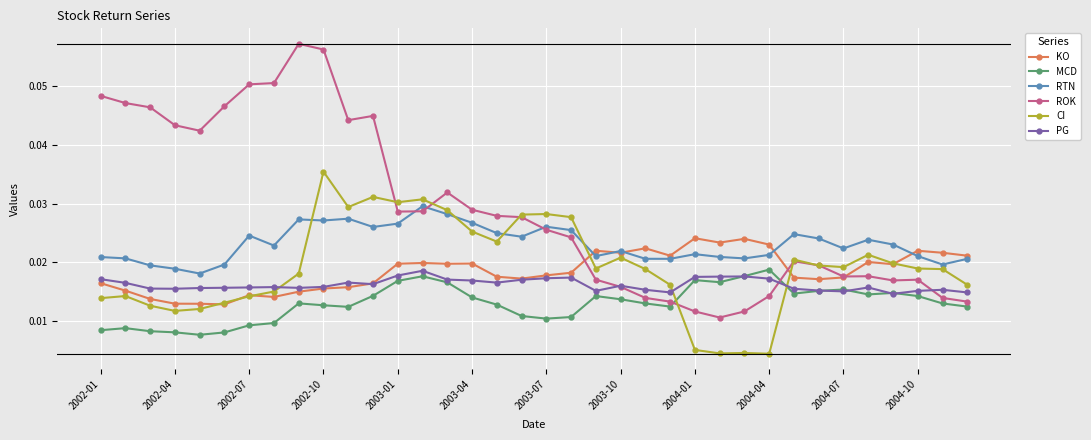

At how many categories does at least one series exceed 0?

36